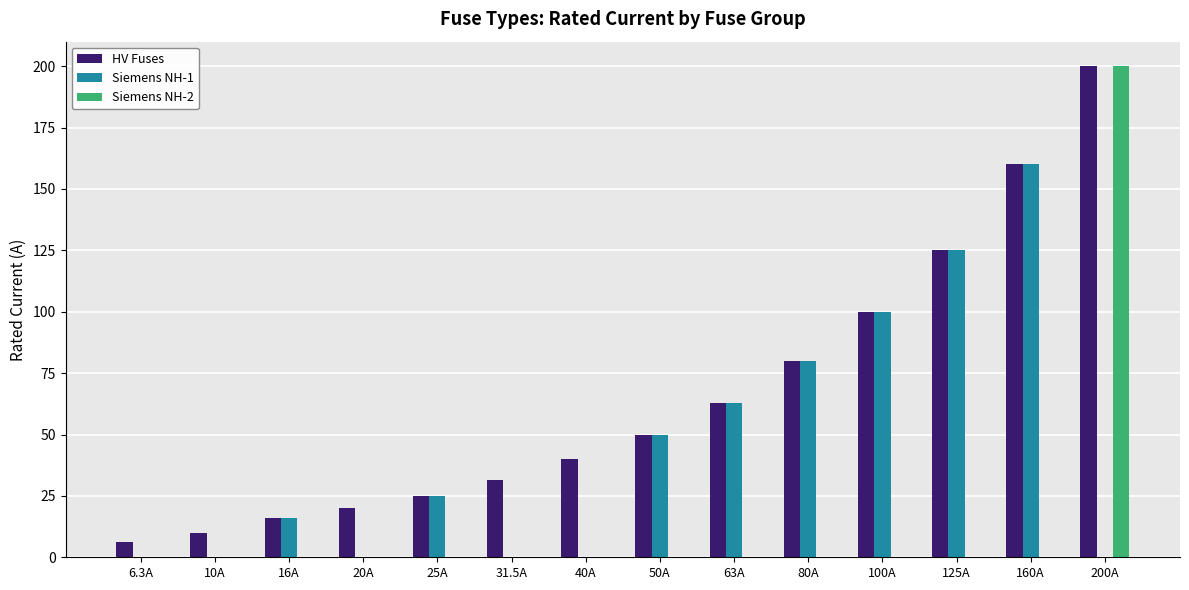

What is the sum of the HV Fuses values at 100A and 20A?

120.0